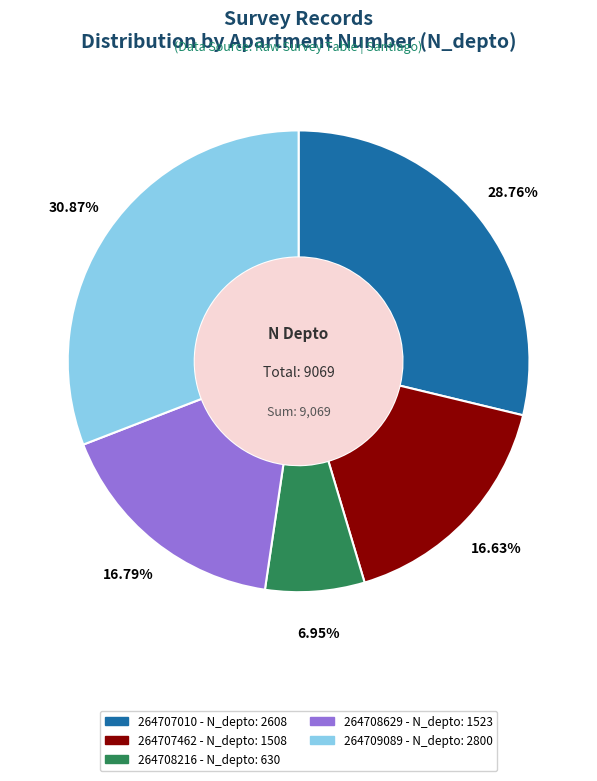

Is there any slice that represents more than half of the pie?

No